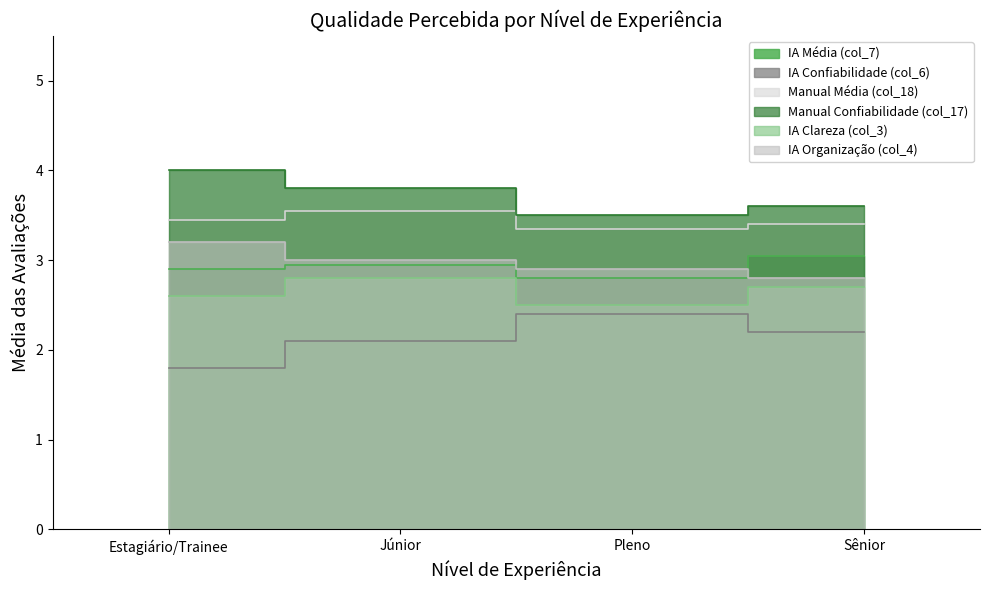

How many interior local valleys does the IA Média (col_7) series have?

1